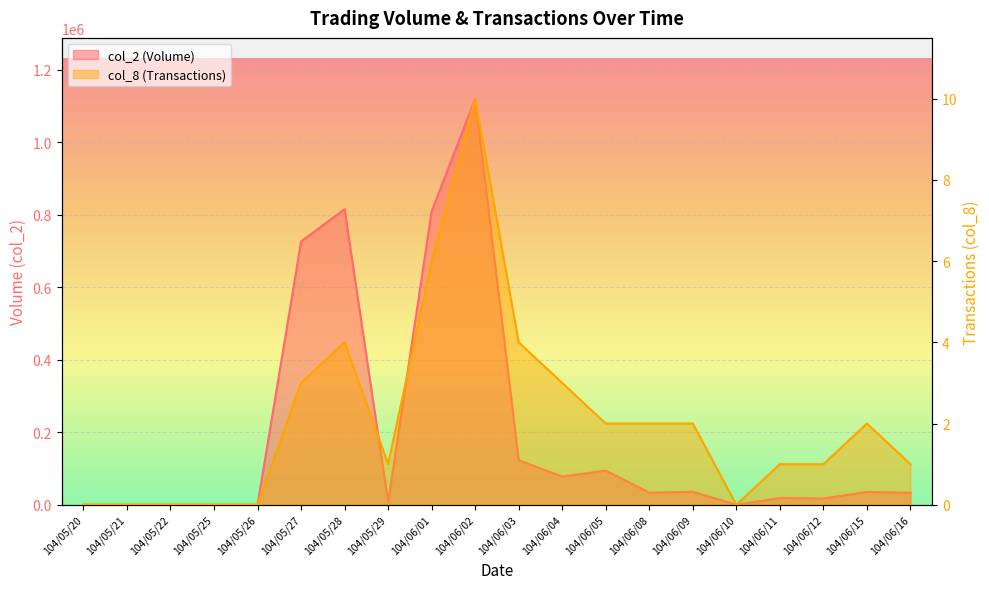

What is the highest value of the col_8 series?

10